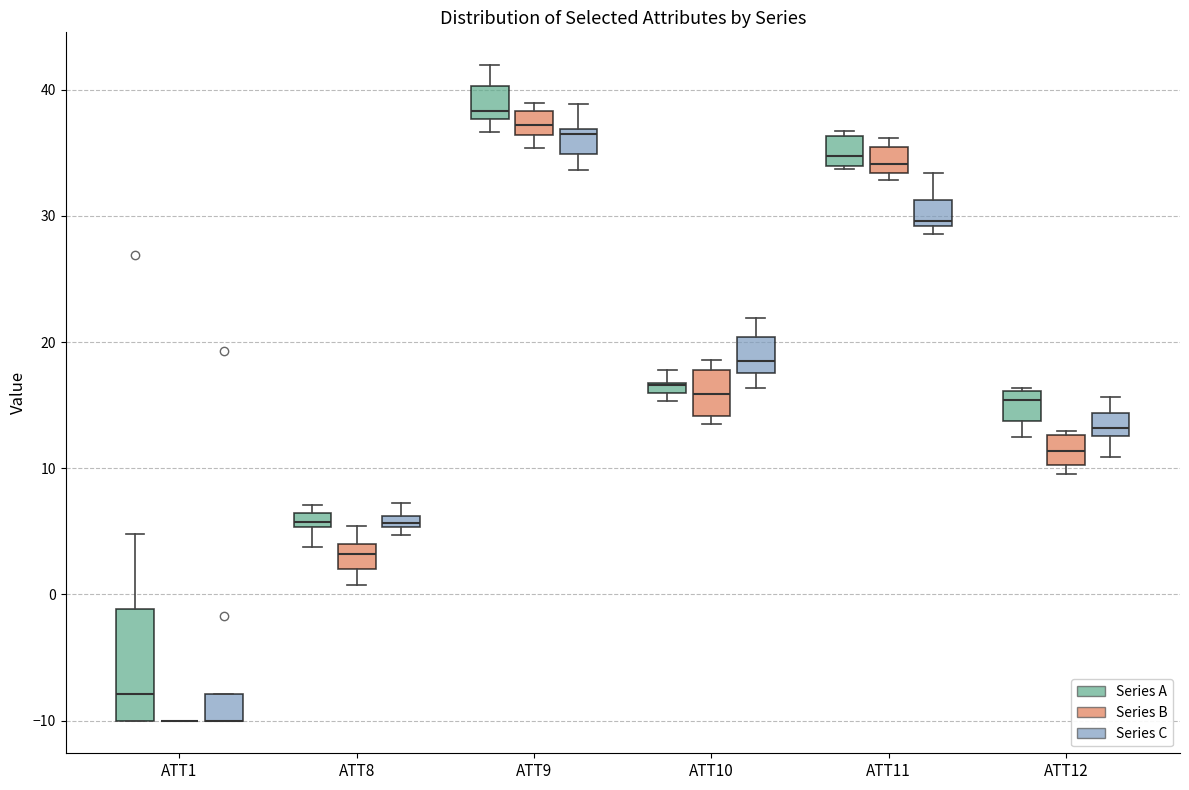

Which box is the tallest, from its lower edge to its upper edge?

ATT1 (Series A)